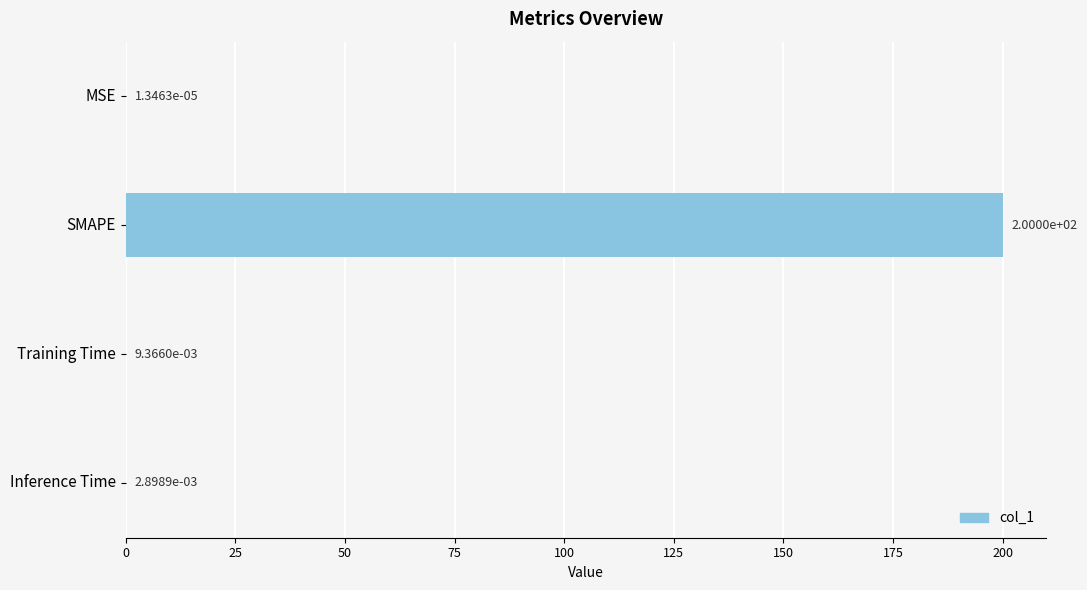

What is the sum of all values?

200.0